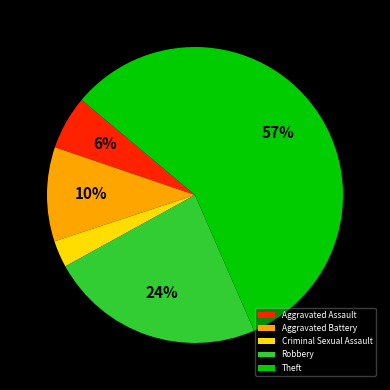

What is the ratio of the value at Aggravated Assault to the value at Criminal Sexual Assault?

2.0